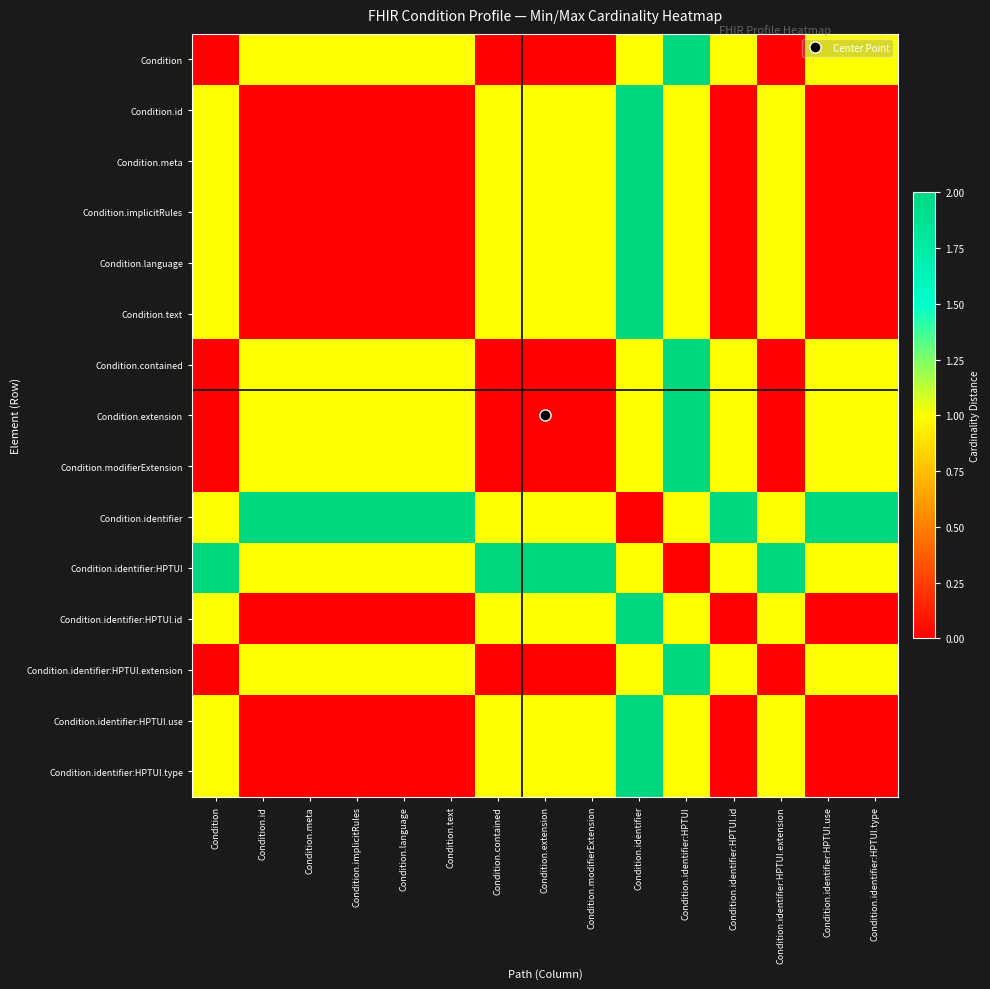

At how many categories does at least one series exceed 0?

15